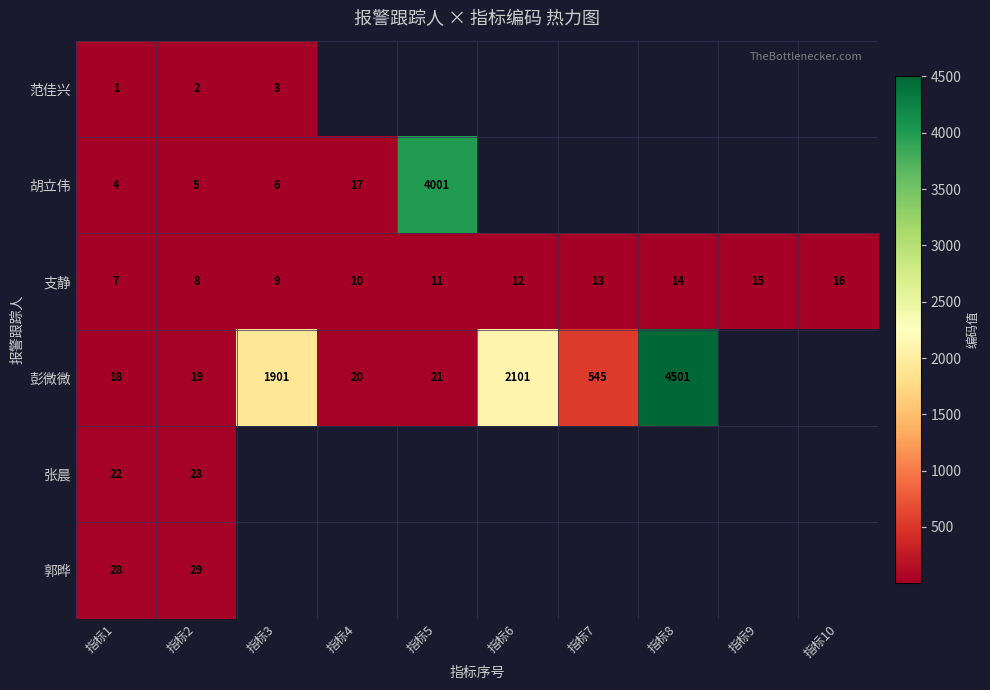

Between 指标1 and 指标6, which is larger?

指标6